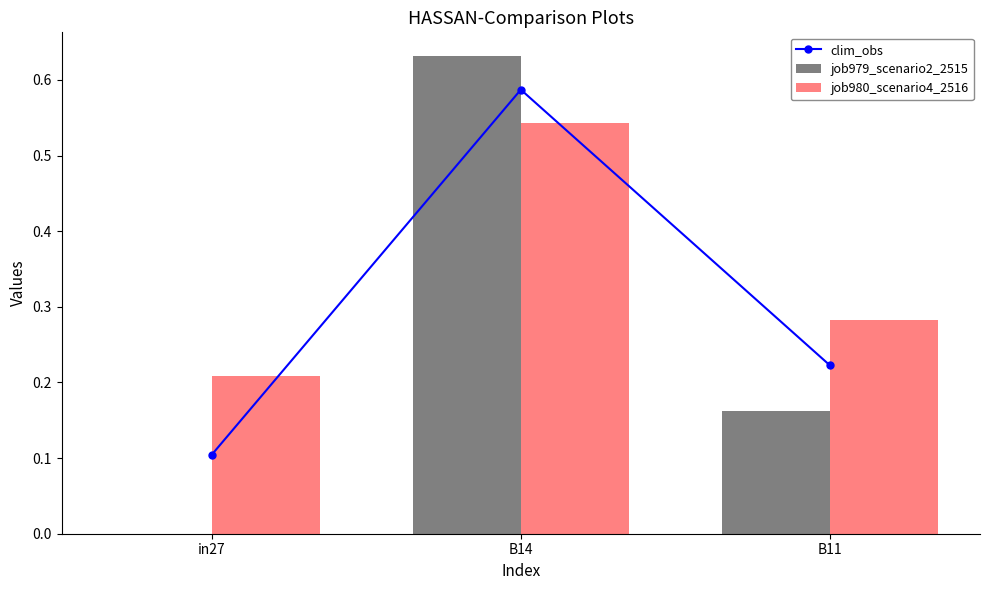

Reading left to right, list all the values displayed in this chart.

clim_obs: 0.1	0.6	0.2
job979_scenario2_2515: 0.0	0.6	0.2
job980_scenario4_2516: 0.2	0.5	0.3